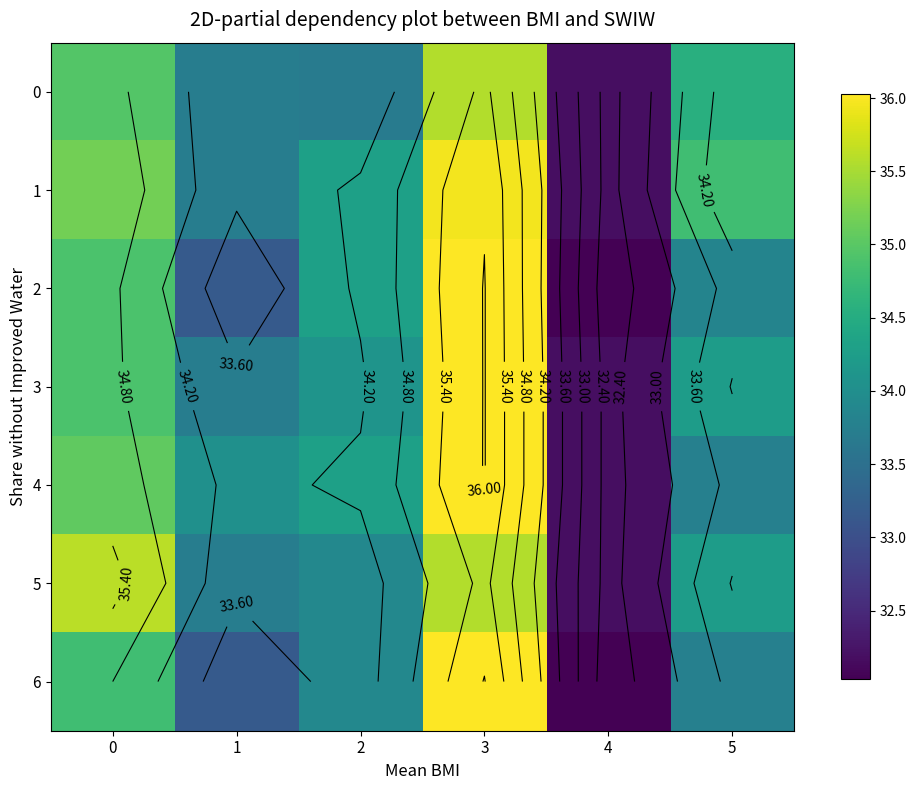

What is the spread (max minus min) of values at 4?

0.1